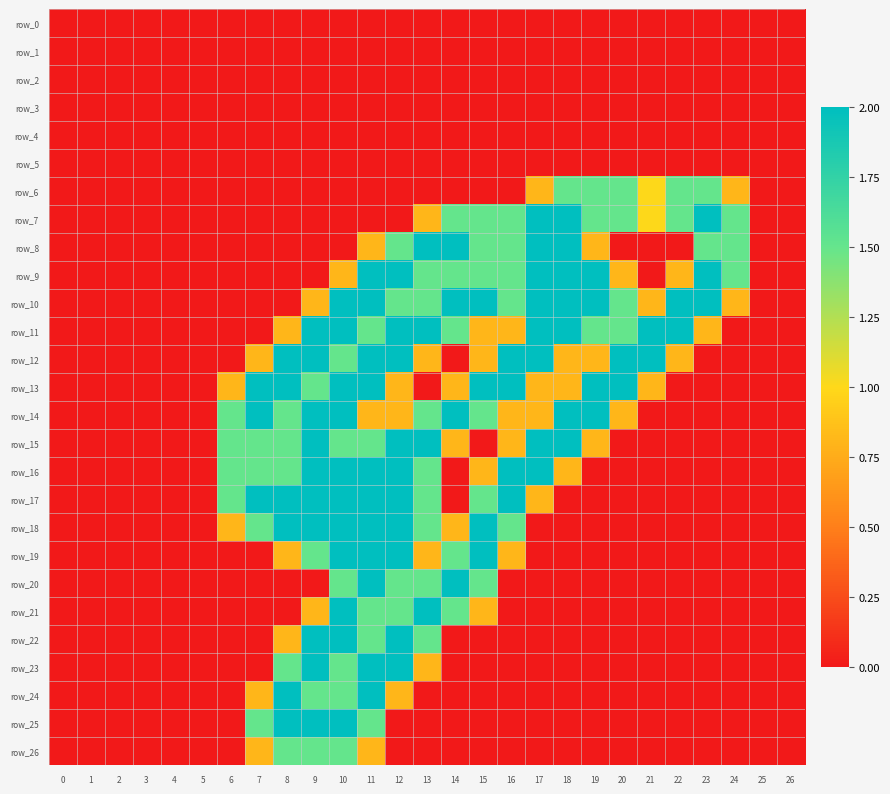

How many categories are shown in the chart?

27